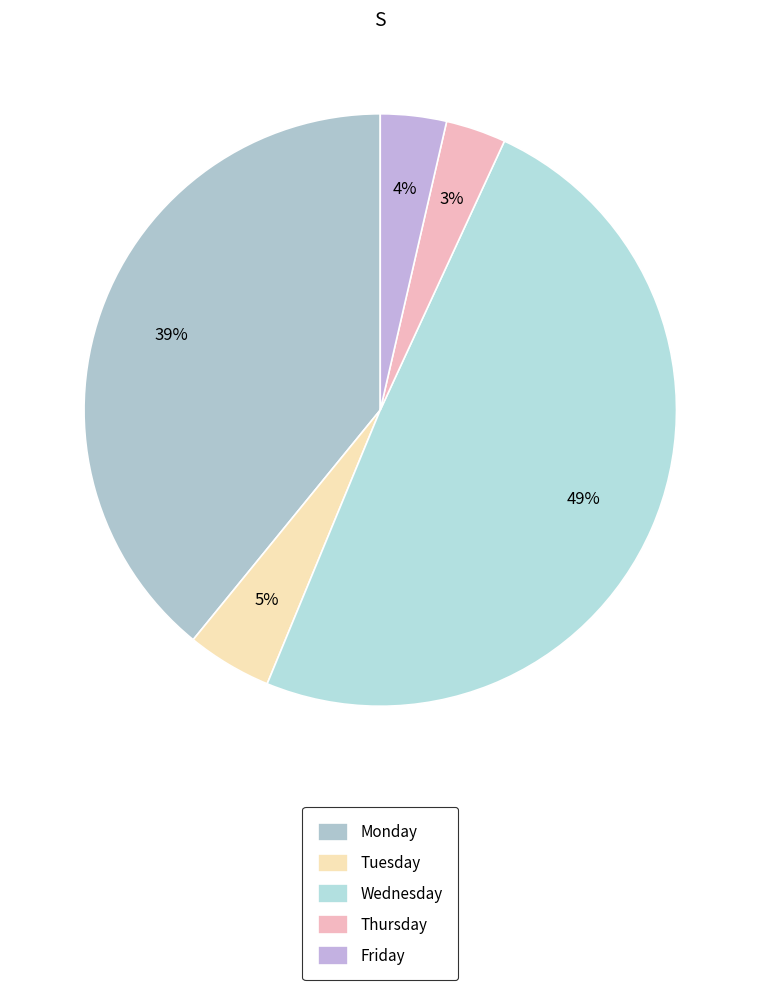

To the nearest percent, what is the average slice percentage?

20%